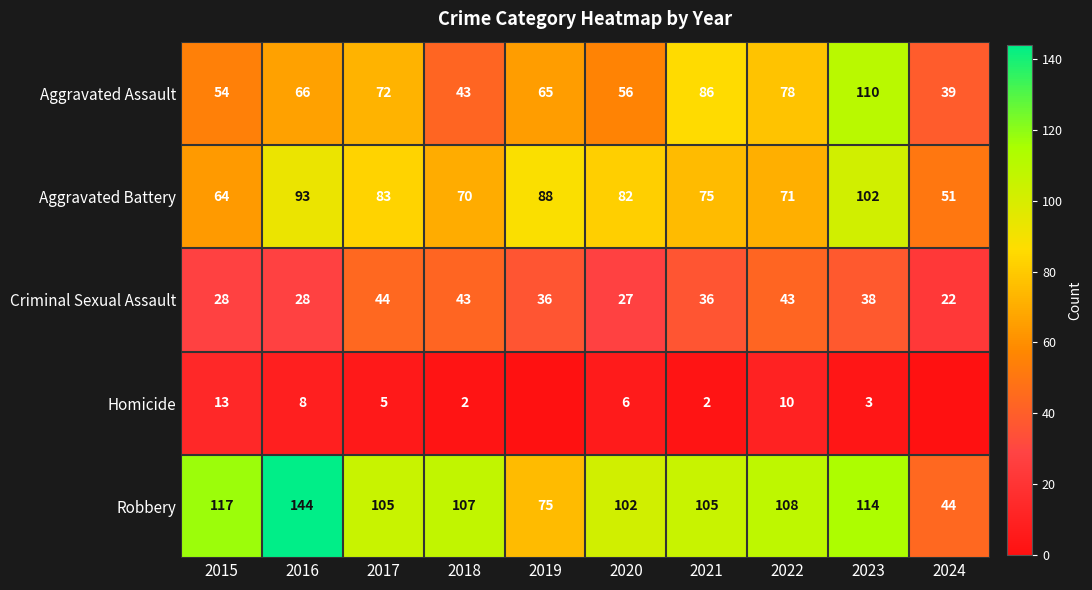

The Homicide series shows 4 at 2019. True or false?

False